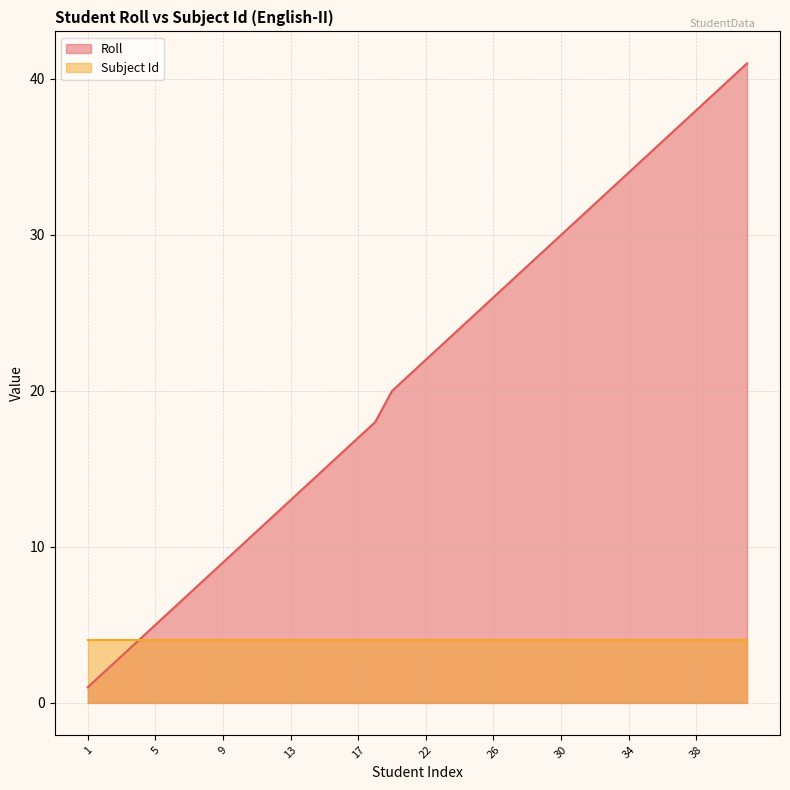

What value does the data have at 31, to the nearest 10?

30